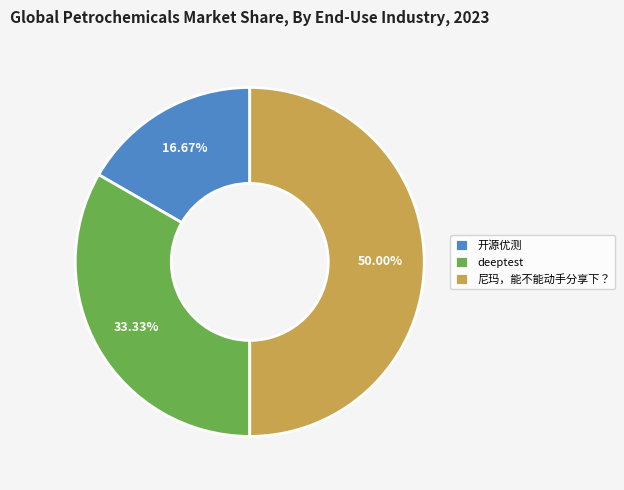

Approximately how many times larger is the value at 尼玛，能不能动手分享下？ compared to deeptest?

1.5